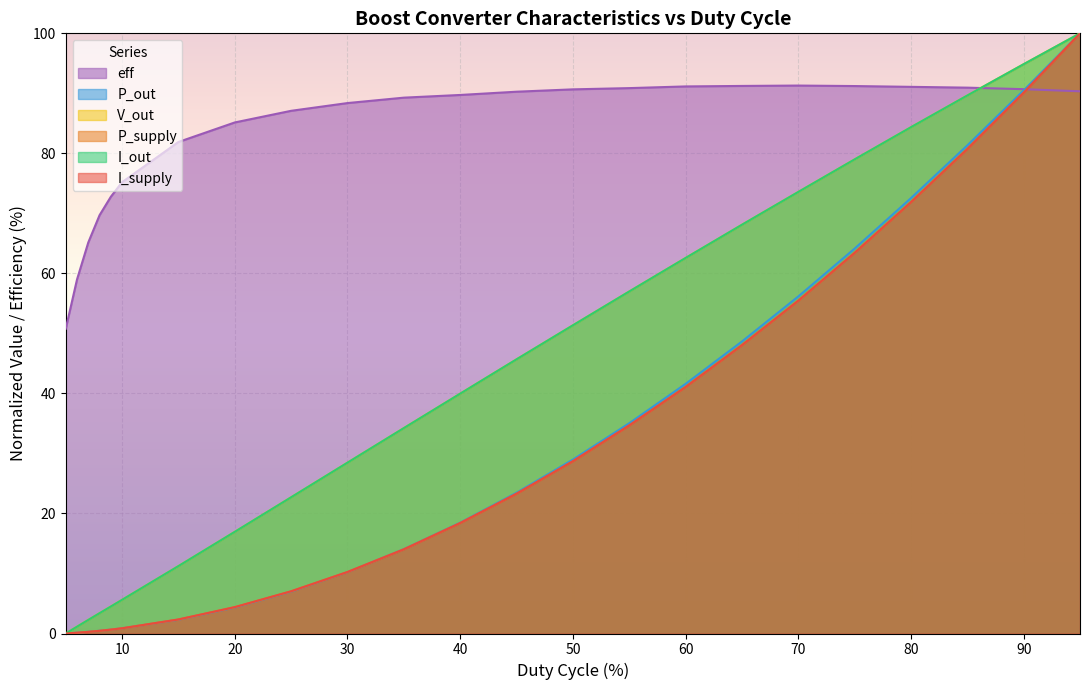

Is the value of I_out at 10 greater than the value of eff at 60?

No